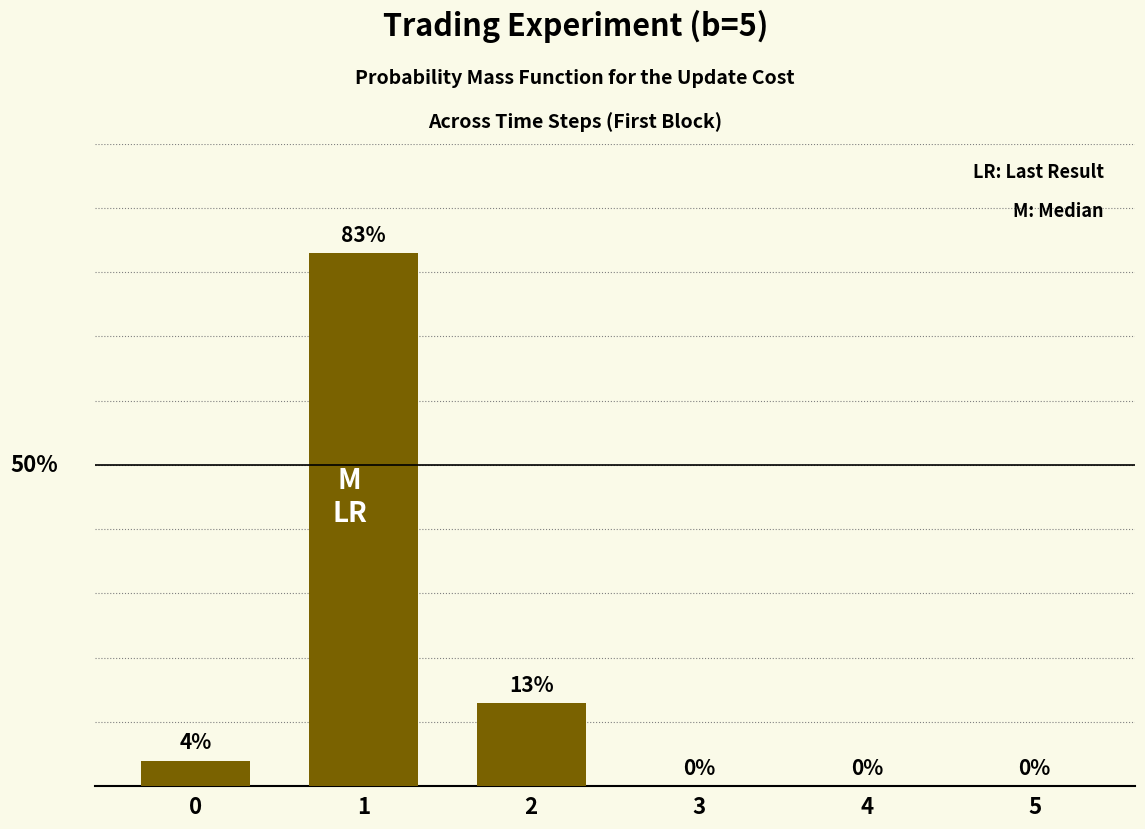

Is it true that the value at 1 is 0.8?

True